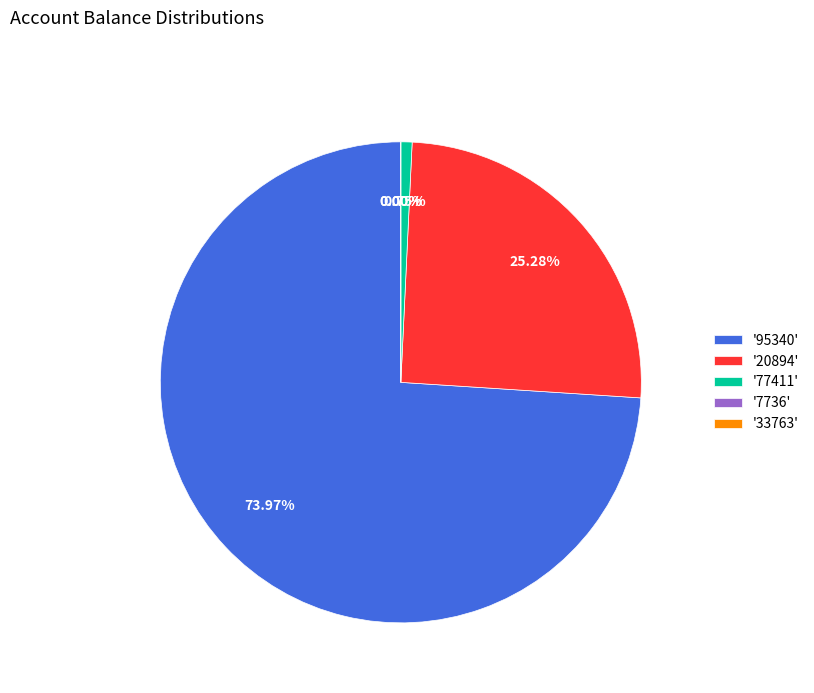

To the nearest percent, what is the average slice percentage?

20%